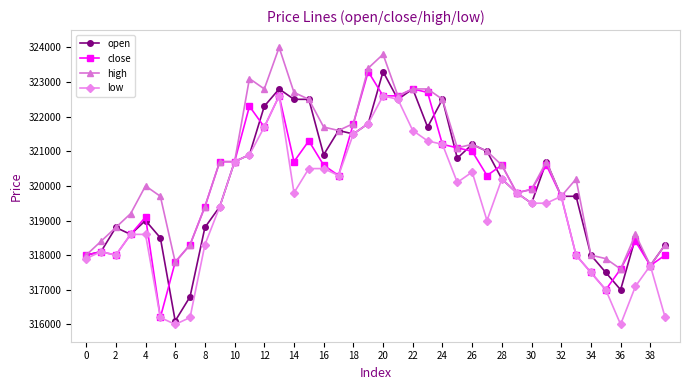

What is the value of the open point at the 19th from the left?

321500